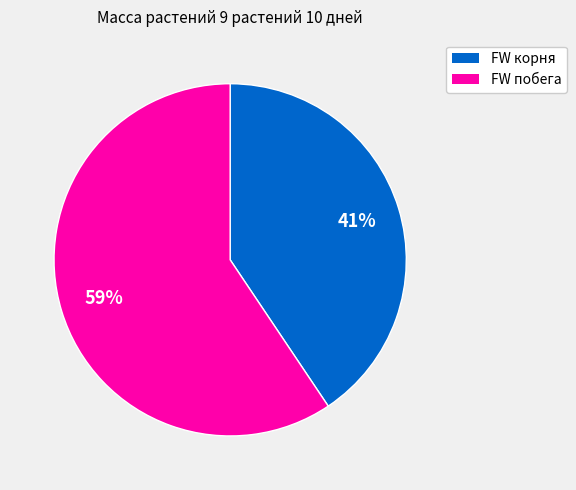

To the nearest percent, what is the average slice percentage?

50%